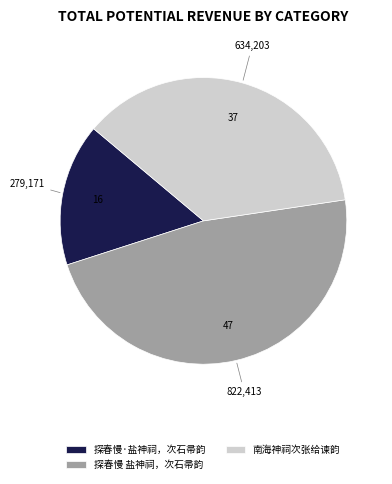

Is there a majority slice in this chart?

No